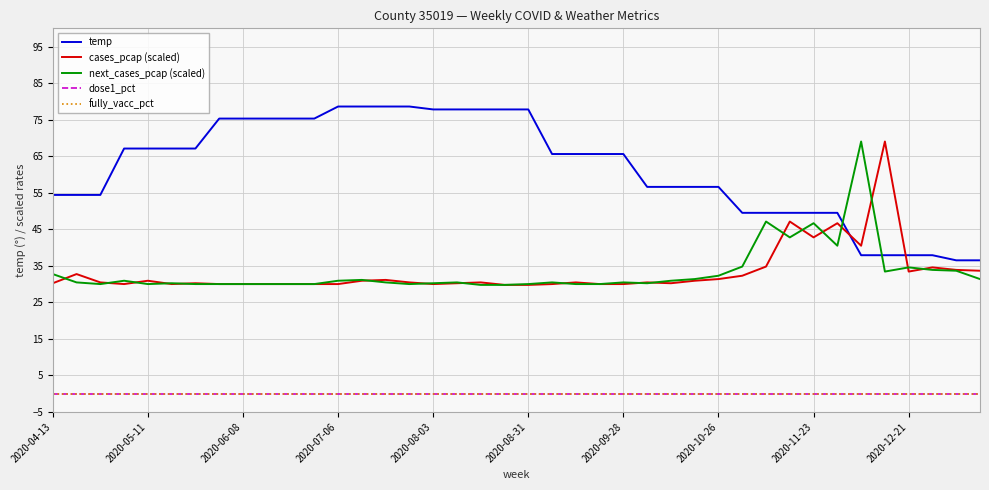

Does the chart display data point markers on the line(s)?

No